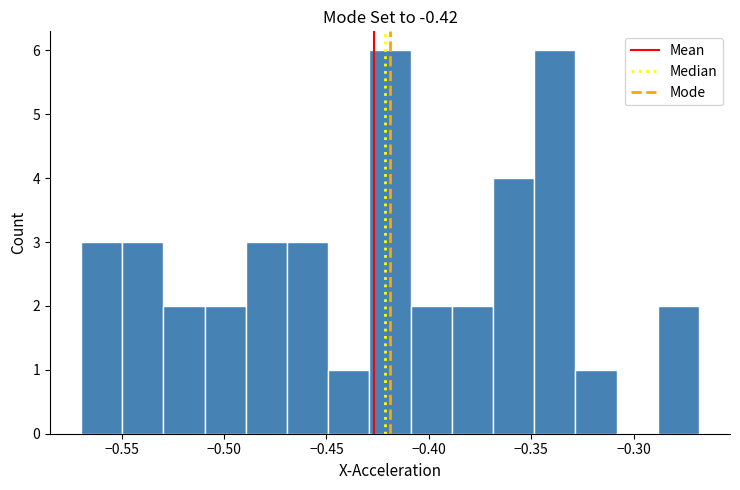

What is the height of the bar covering -0.45 to -0.43 on the x-axis? Neither the bar edges nor the heights are printed on the chart, so give them approximately, as read against the axes.

1